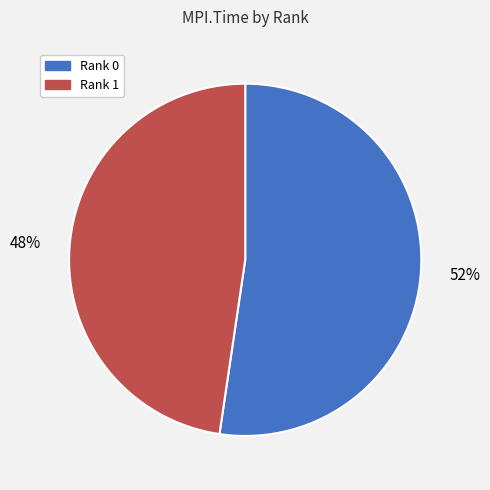

How many segments does this pie chart have?

2